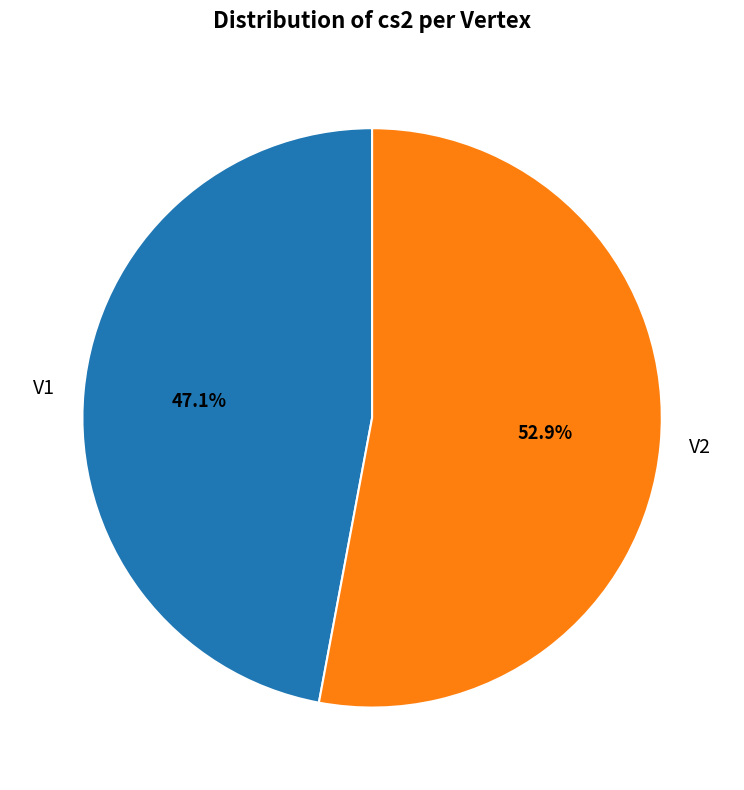

To the nearest percent, what is the average slice percentage?

50%